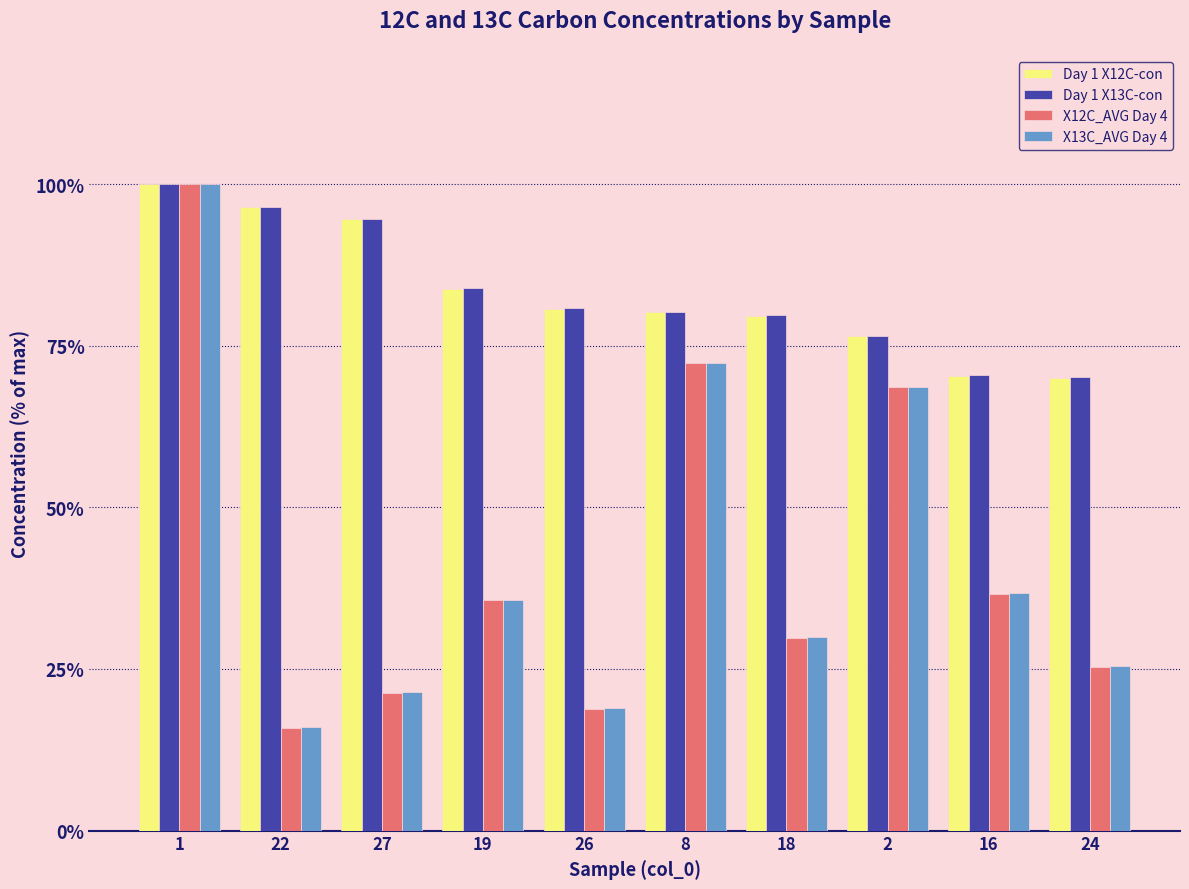

What is the label of the 1st bar from the left?

1